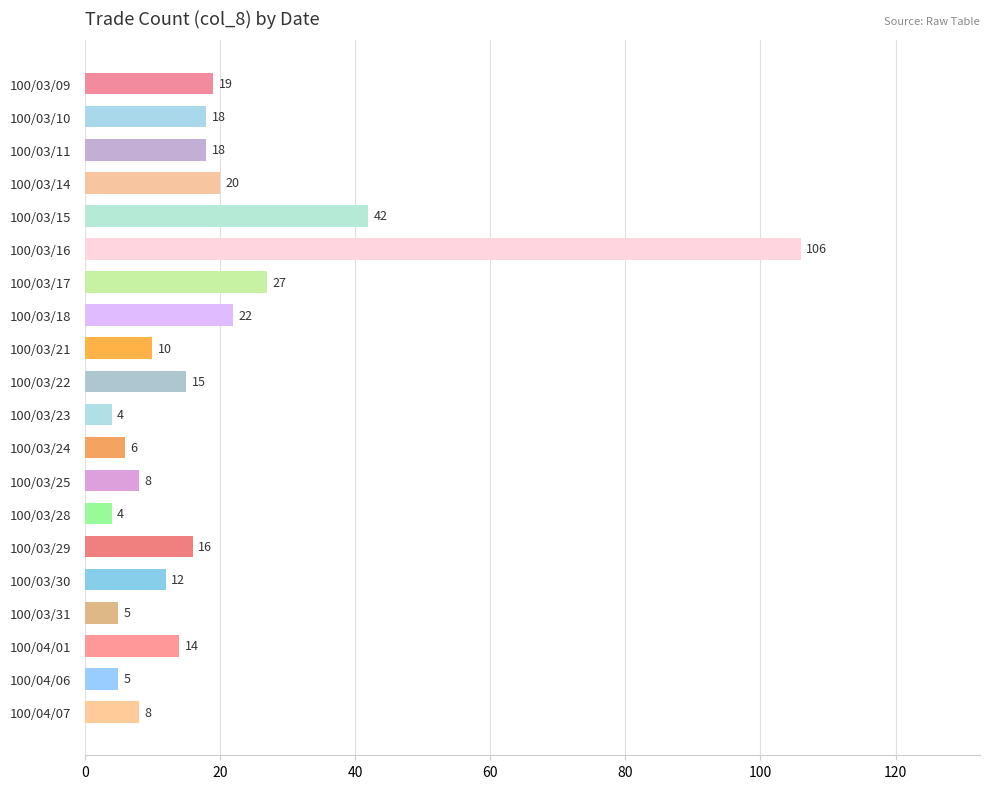

Reading top to bottom, what are all the values shown in this chart?

19	18	18	20	42	106	27	22	10	15	4	6	8	4	16	12	5	14	5	8